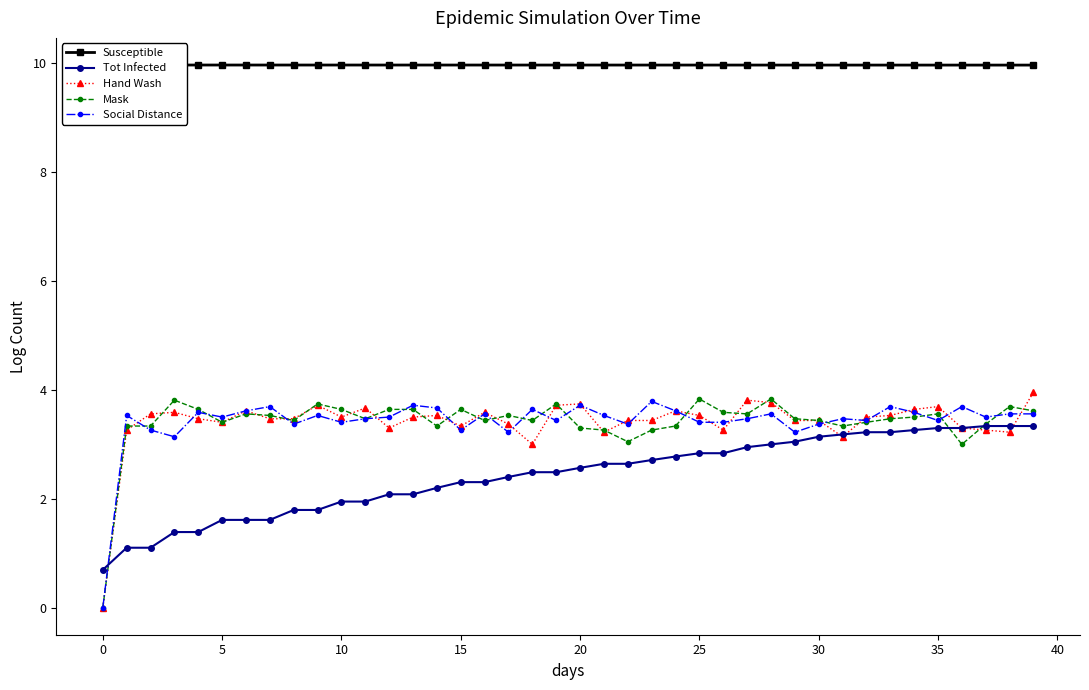

What is the maximum value for Mask?

3.8